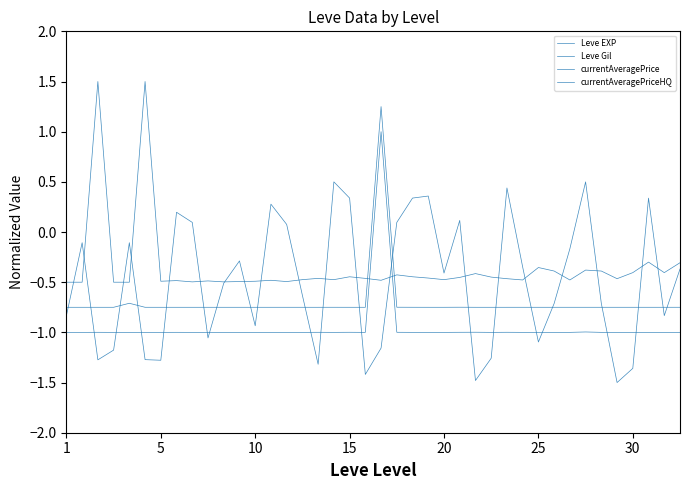

List the series in order of their peak value, highest first.

Leve EXP, currentAveragePriceHQ, currentAveragePrice, Leve Gil